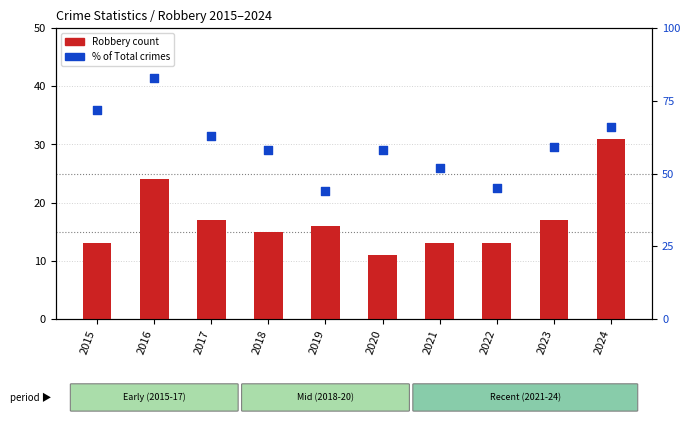

Which series reaches the minimum Y coordinate?

Robbery (count)